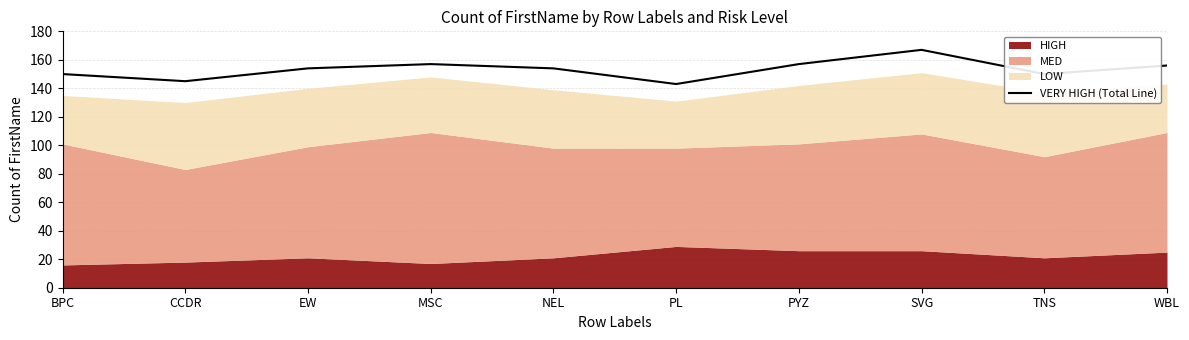

What is the difference between the values at PYZ and EW?

3